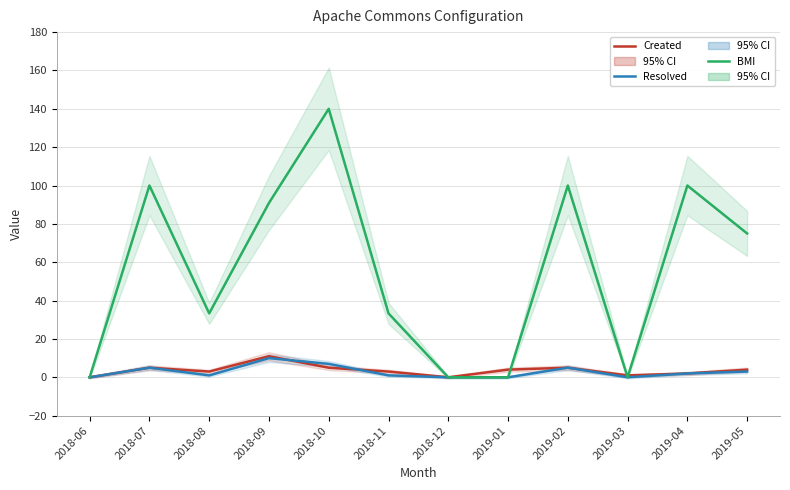

Reading left to right, list all the values displayed in this chart.

Created: 2018-06=0.0	2018-07=5.0	2018-08=3.0	2018-09=11.0	2018-10=5.0	2018-11=3.0	2018-12=0.0	2019-01=4.0	2019-02=5.0	2019-03=1.0	2019-04=2.0	2019-05=4.0
Resolved: 2018-06=0.0	2018-07=5.0	2018-08=1.0	2018-09=10.0	2018-10=7.0	2018-11=1.0	2018-12=0.0	2019-01=0.0	2019-02=5.0	2019-03=0.0	2019-04=2.0	2019-05=3.0
BMI: 2018-06=0.0	2018-07=100.0	2018-08=33.3	2018-09=90.9	2018-10=140.0	2018-11=33.3	2018-12=0.0	2019-01=0.0	2019-02=100.0	2019-03=0.0	2019-04=100.0	2019-05=75.0